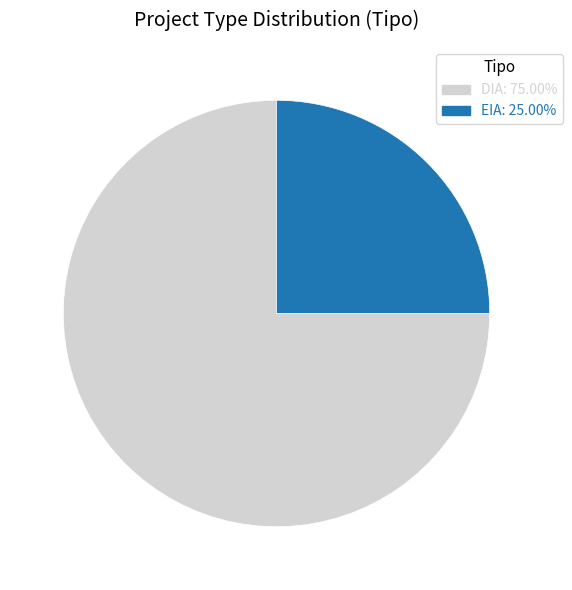

Which slice is the largest?

DIA